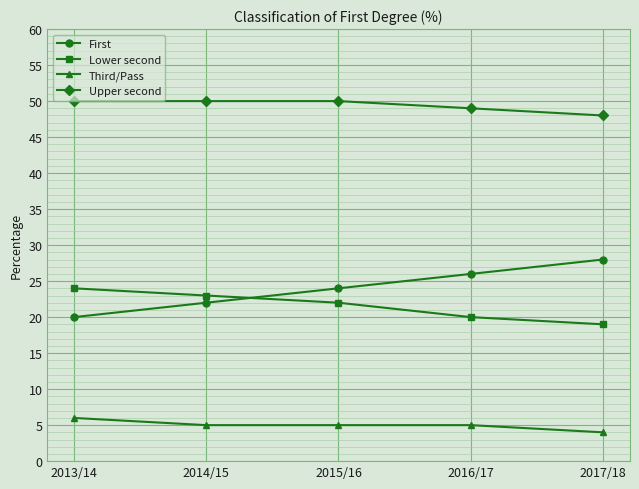

Reading right to left, transcribe all the data shown in this chart.

First: 2017/18=28	2016/17=26	2015/16=24	2014/15=22	2013/14=20
Lower second: 2017/18=19	2016/17=20	2015/16=22	2014/15=23	2013/14=24
Third/Pass: 2017/18=4	2016/17=5	2015/16=5	2014/15=5	2013/14=6
Upper second: 2017/18=48	2016/17=49	2015/16=50	2014/15=50	2013/14=50